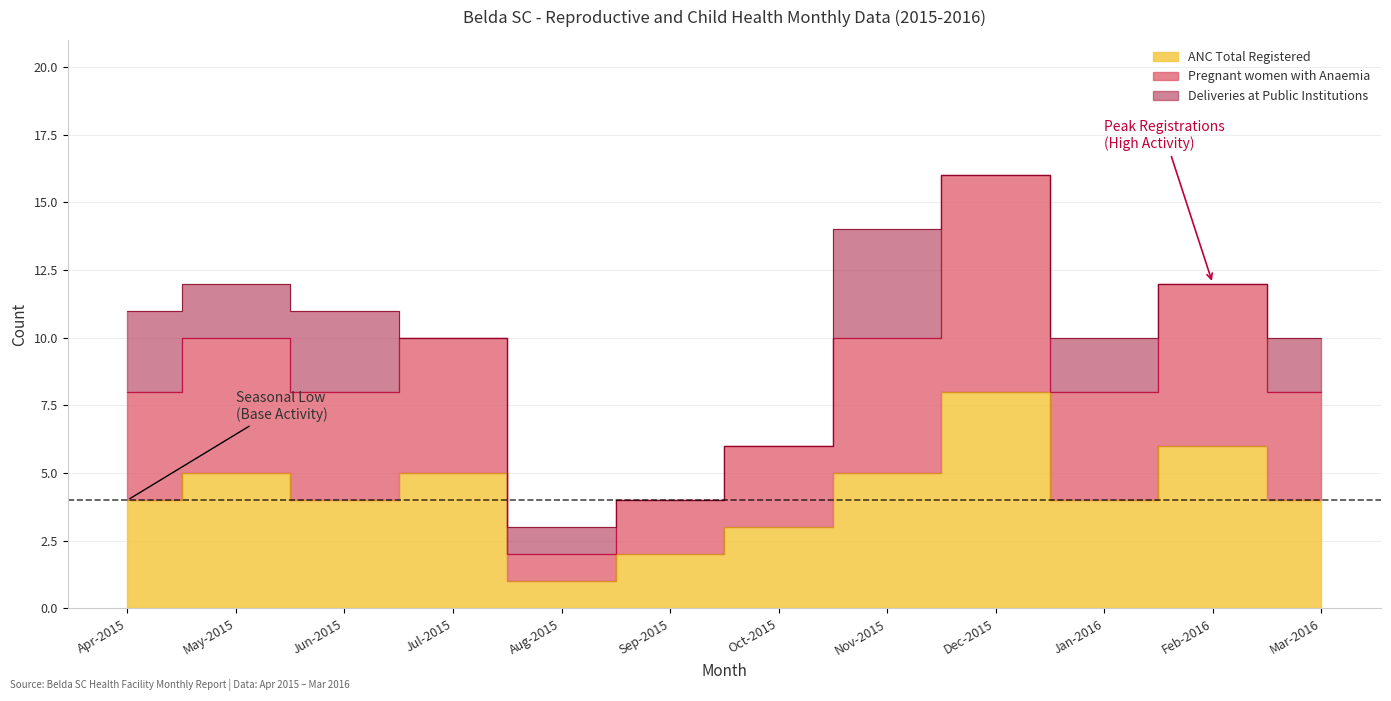

True or false: ANC Total Registered and Pregnant women with Anaemia cross at least once.

False